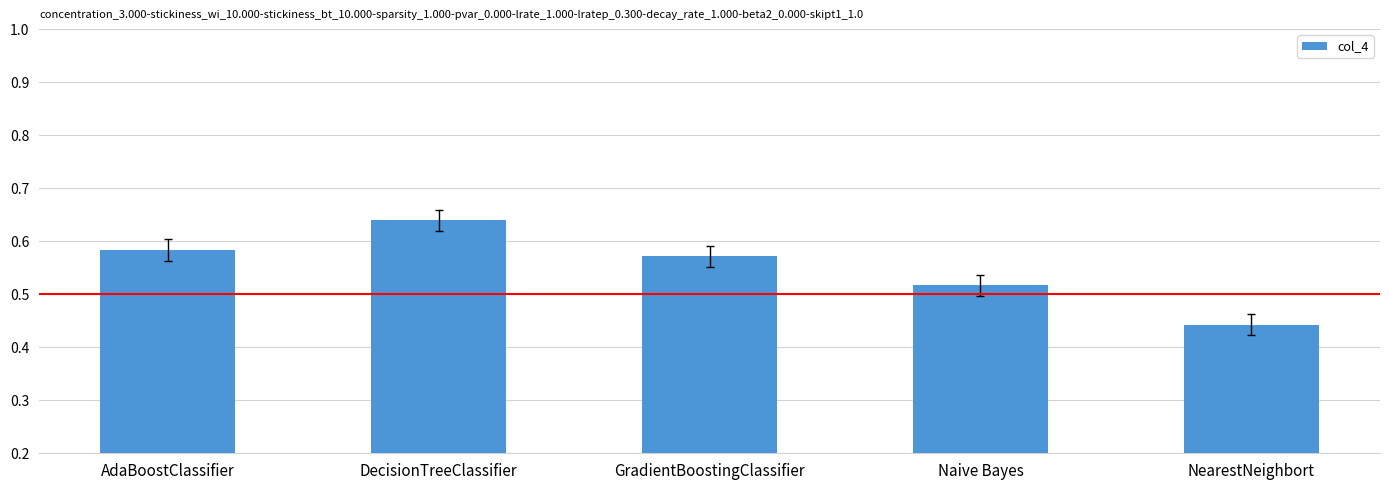

What is the label of the 1st bar from the right?

NearestNeighbort